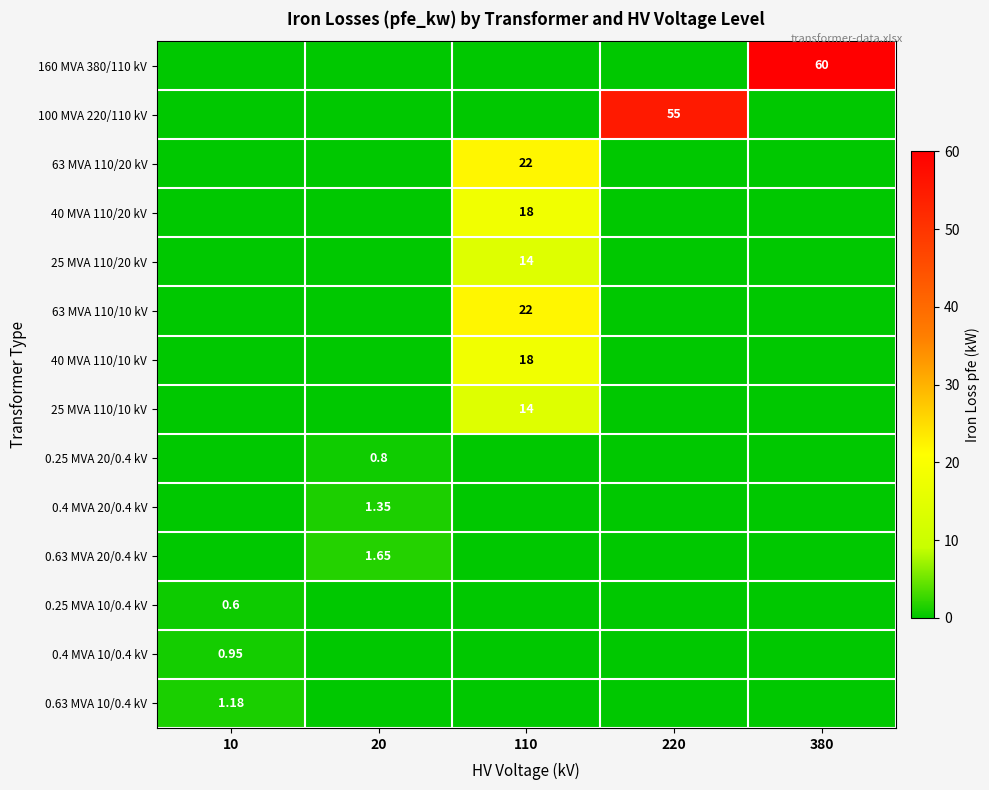

How many data points does each series have?

5